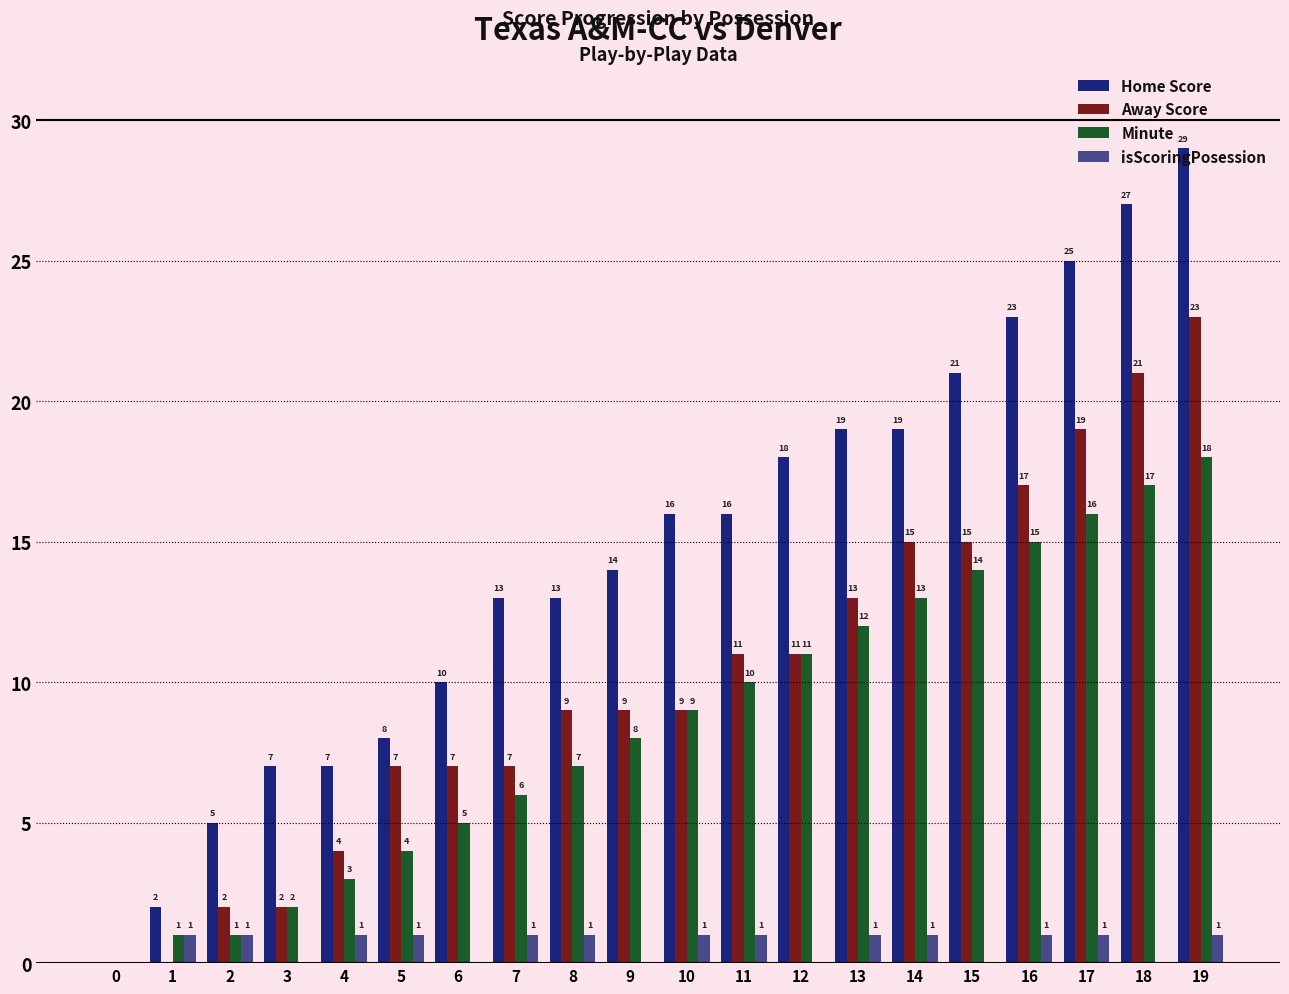

How many distinct data groups are displayed?

4